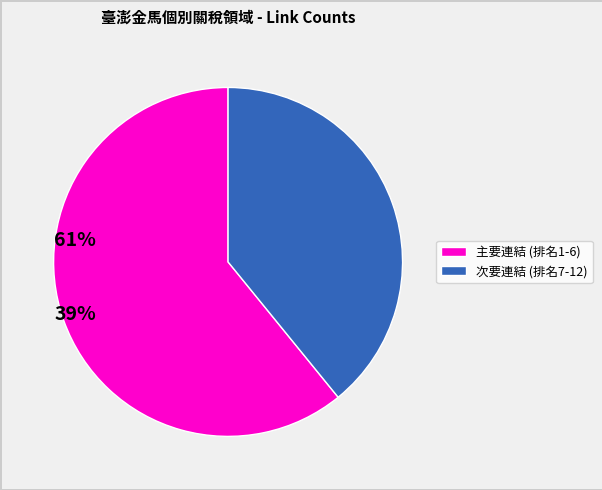

Does any single category account for the majority?

Yes